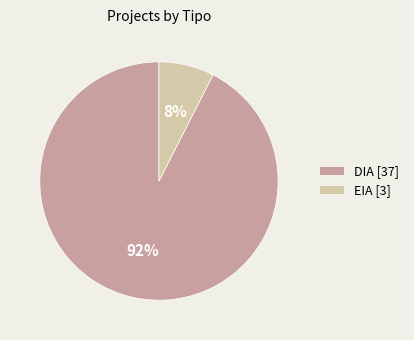

Is the sum of DIA [37] and EIA [3] greater than half?

Yes